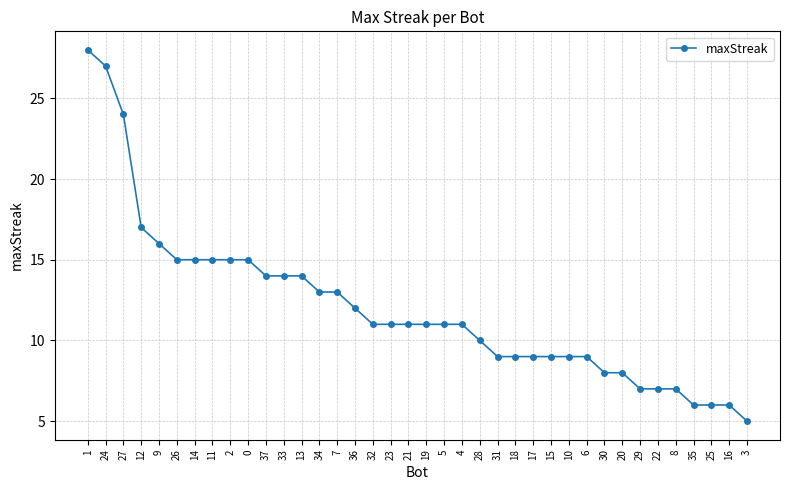

What is the approximate value at 27, to the nearest 10?

20